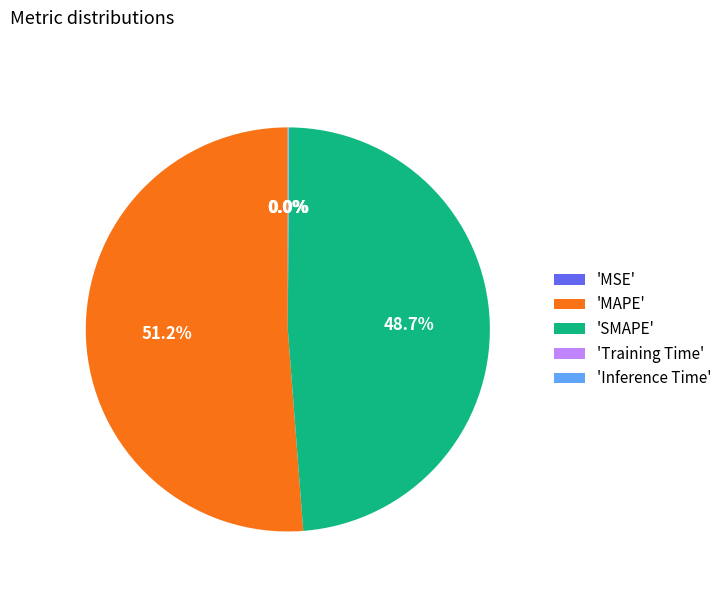

To the nearest percent, what is the average slice percentage?

20%